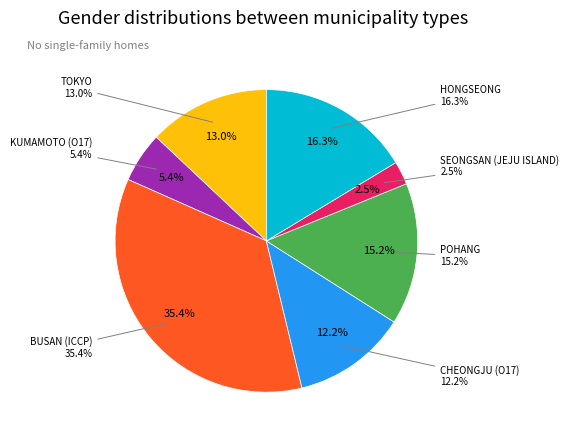

Does any single category account for the majority?

No